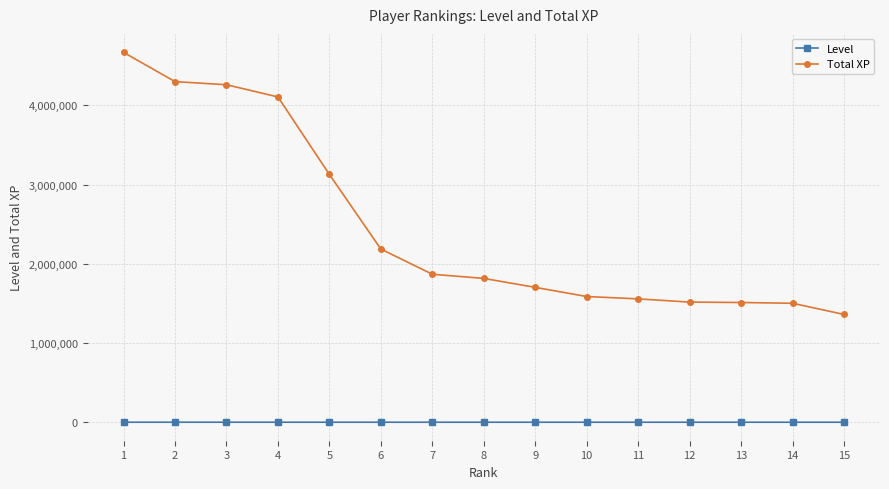

List the series in order of their overall mean, highest first.

Total XP, Level